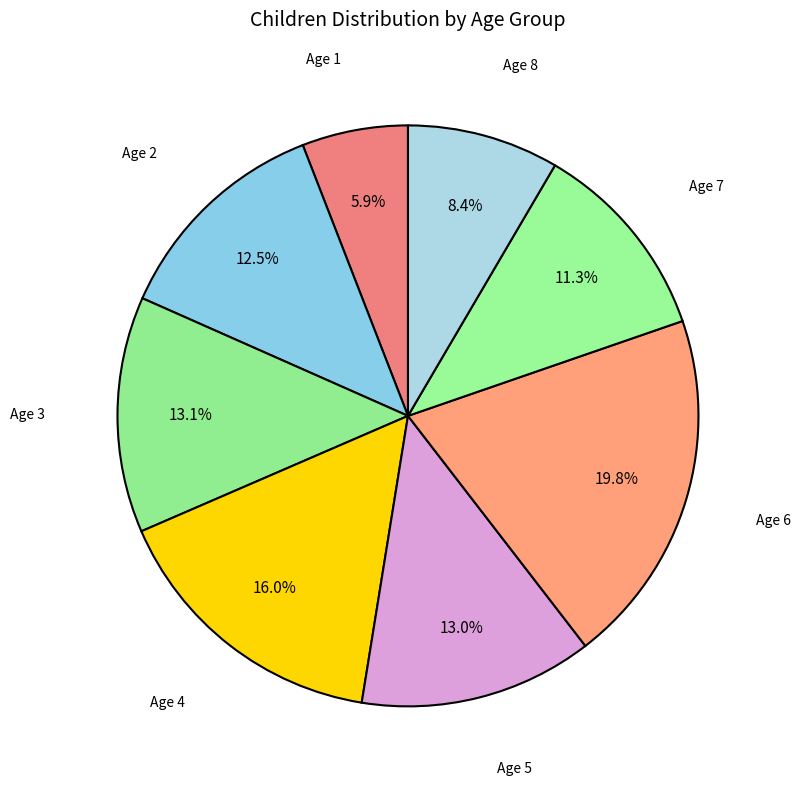

How many segments does this pie chart have?

8